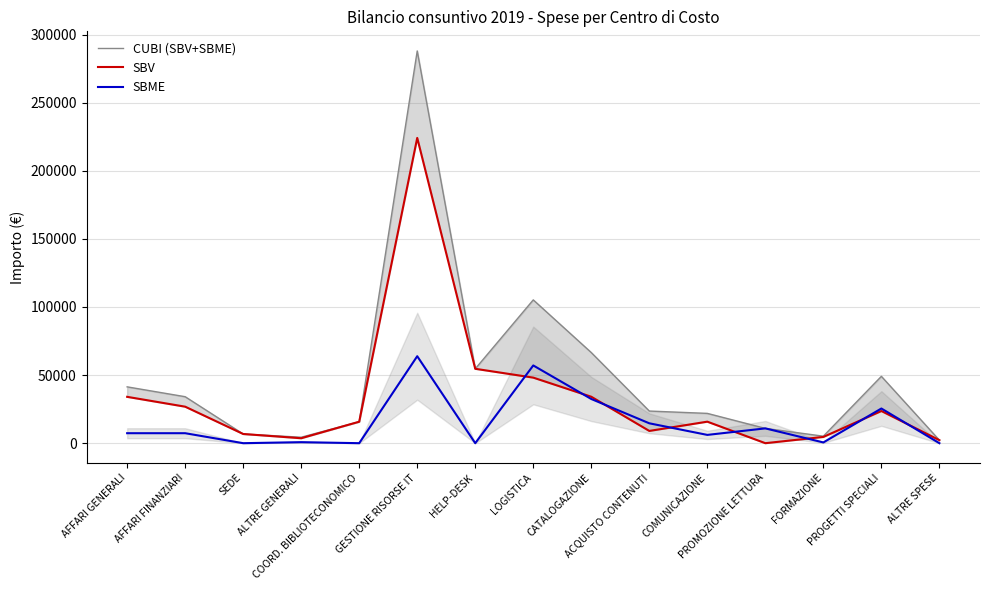

At how many categories does at least one series exceed 220296?

1